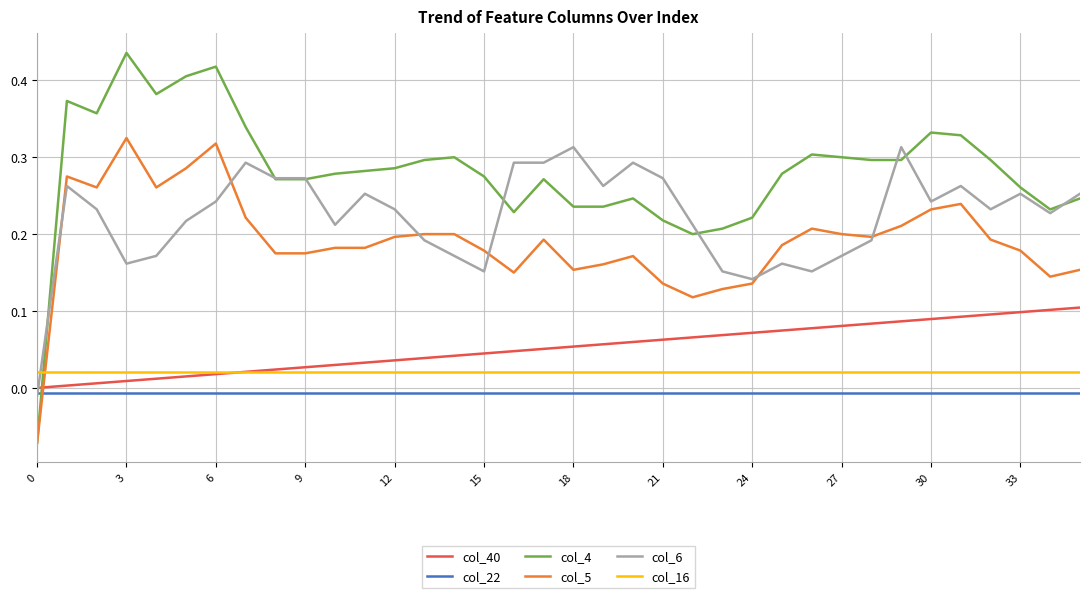

Which series has the largest total across all categories?

col_4